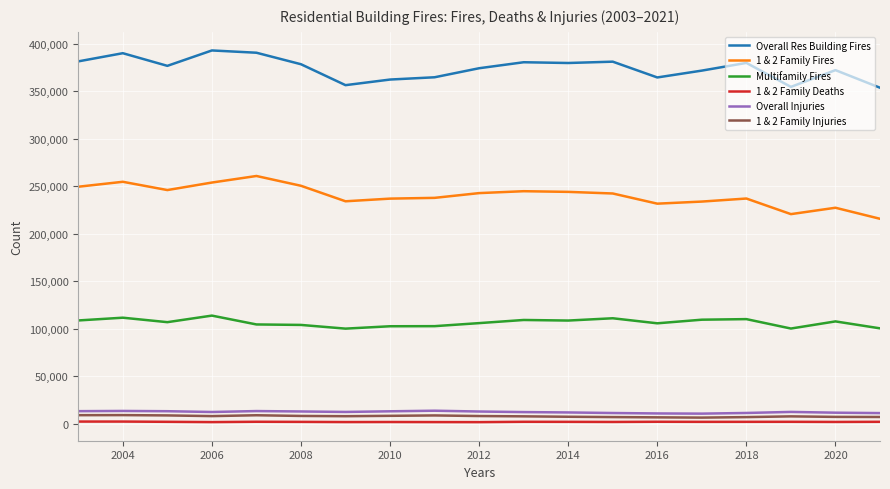

True or false: Overall Injuries and 1 & 2 Family Deaths cross at least once.

False